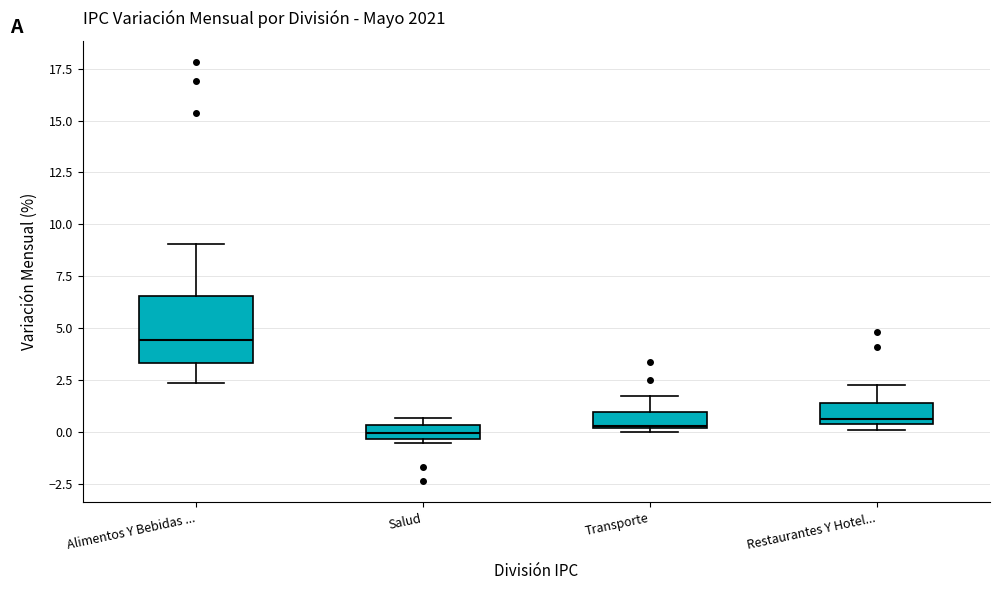

Where does the lower whisker of the box for Alimentos Y Bebidas ... end on the y-axis? The values are not printed on the chart, so give them approximately, as read against the axis.

2.5